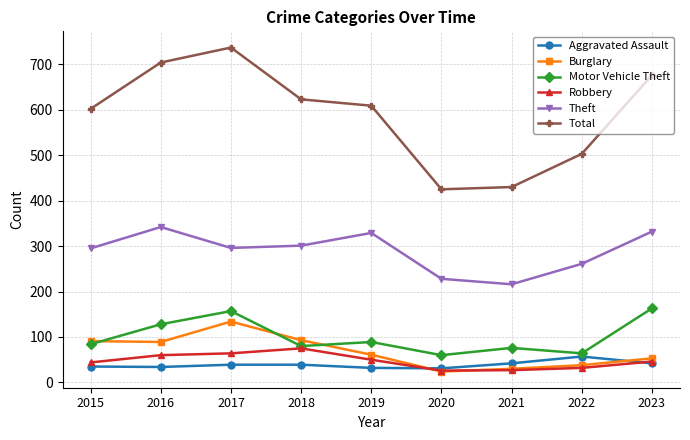

True or false: Theft and Total intersect in this chart.

False